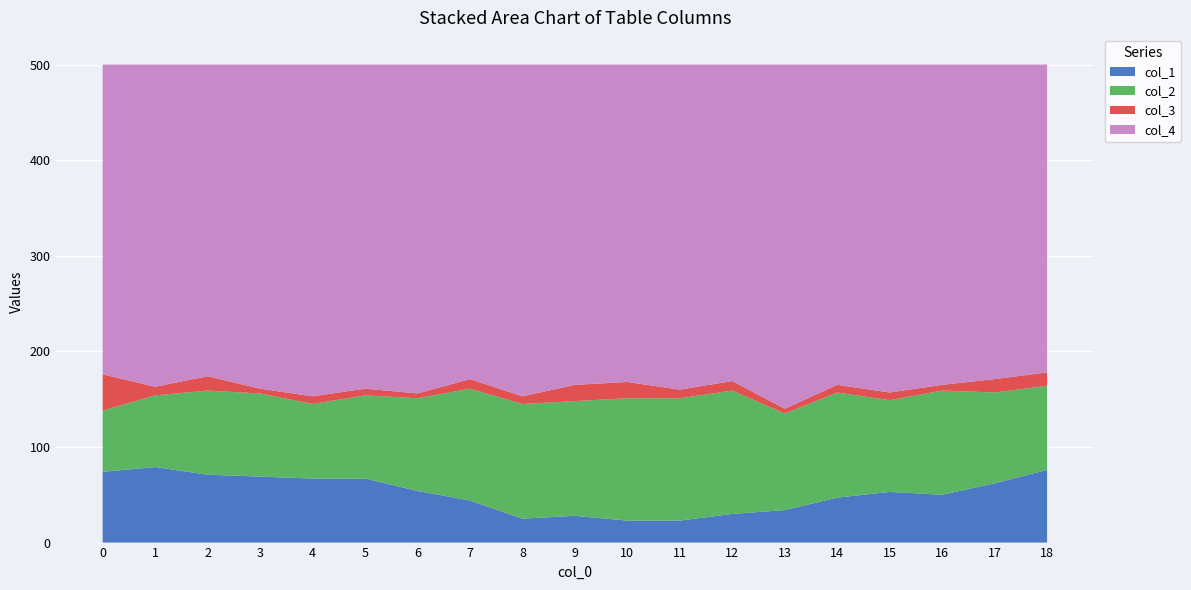

Reading left to right, extract all data points from this chart.

col_1: 74	79	71	69	67	67	54	44	25	28	23	23	30	34	47	53	50	62	76
col_2: 64	75	88	87	78	87	97	117	120	120	128	128	129	101	110	96	109	95	88
col_3: 38	9	15	5	8	7	5	10	8	17	17	9	10	5	8	8	6	14	14
col_4: 324	337	326	339	347	339	344	329	347	335	332	340	331	360	335	343	335	329	322